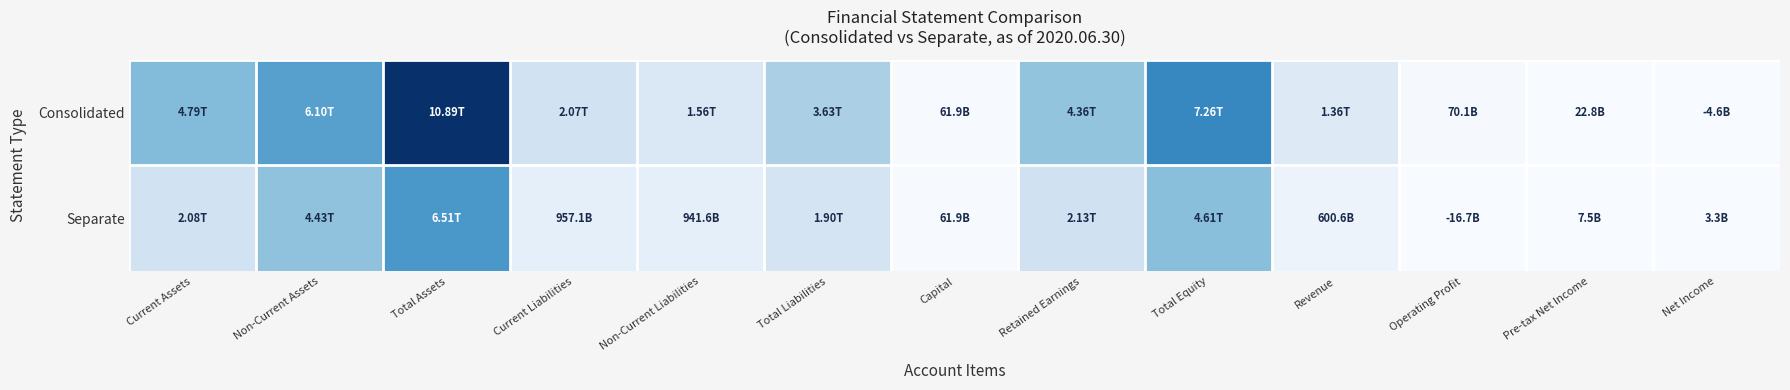

Which series has the largest range (max minus min)?

Consolidated